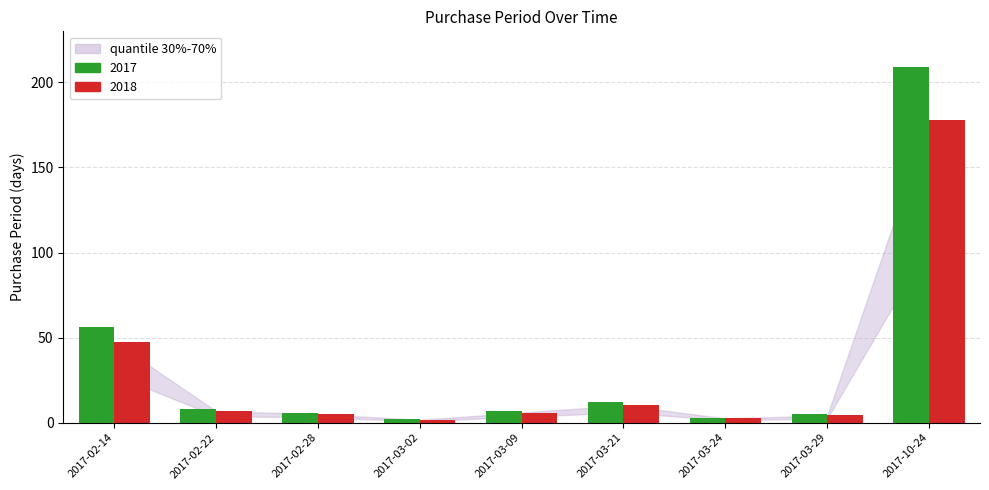

Reading right to left, what are all the values shown in this chart?

209	5	3	12	7	2	6	8	56